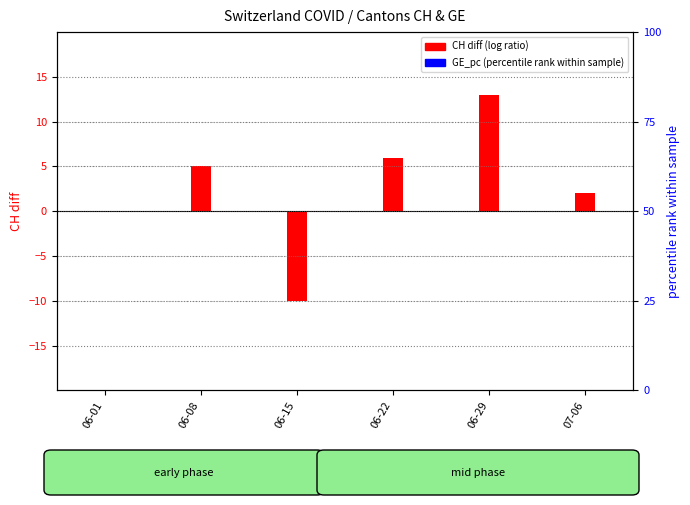

Which series contains the lowest Y value?

CH_diff (log ratio)